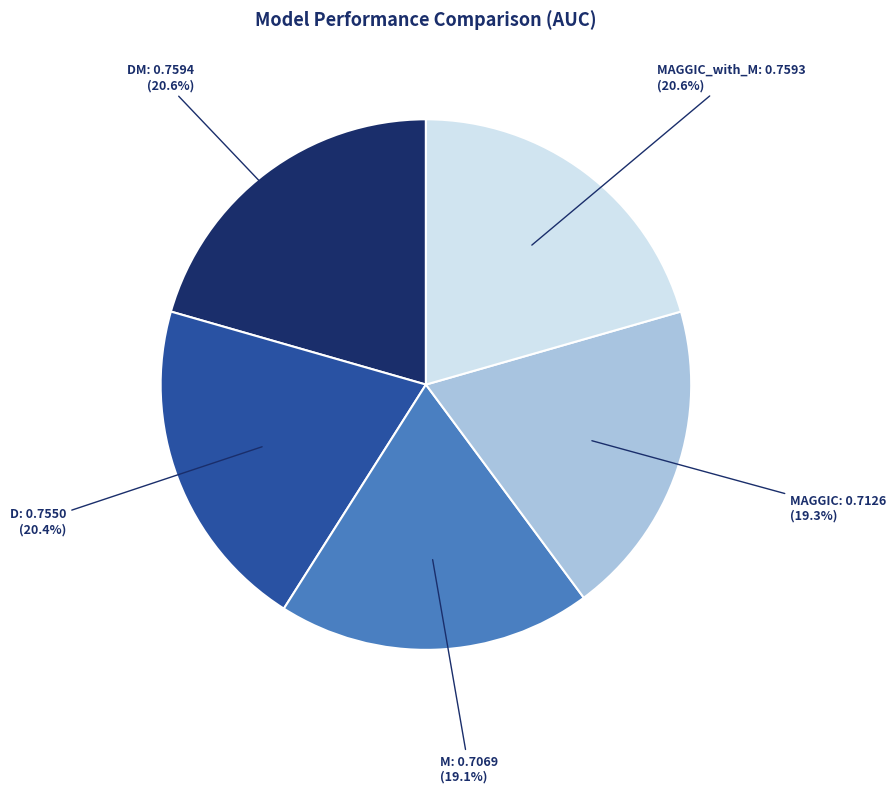

To the nearest percent, what is the difference between the DM and MAGGIC slice percentages?

1%